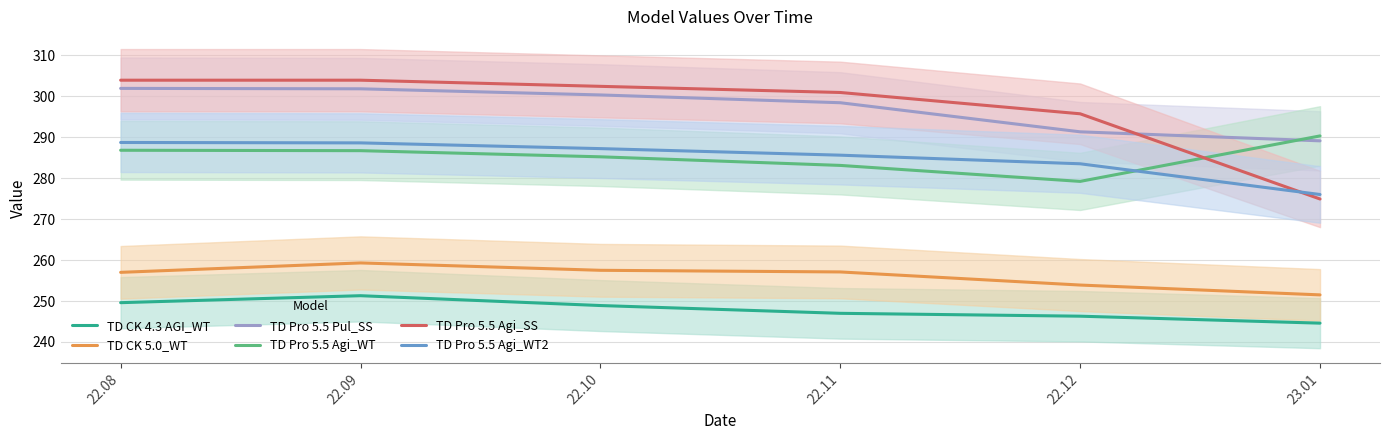

Where does the TD Pro 5.5 Agi_WT2 series first go above 287?

22.08